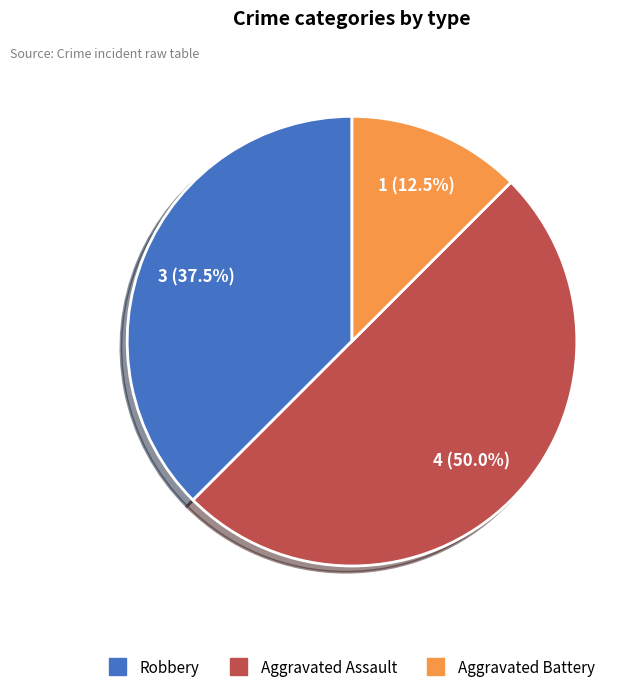

Which category has the biggest portion of the pie?

Aggravated Assault